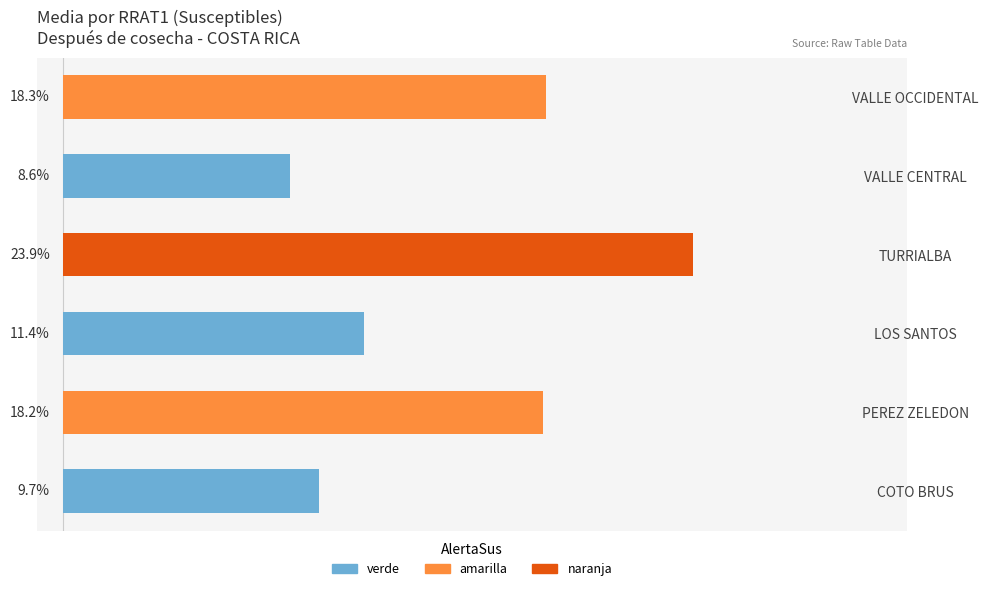

Rank the categories by value from highest to lowest.

TURRIALBA, VALLE OCCIDENTAL, PEREZ ZELEDON, LOS SANTOS, COTO BRUS, VALLE CENTRAL